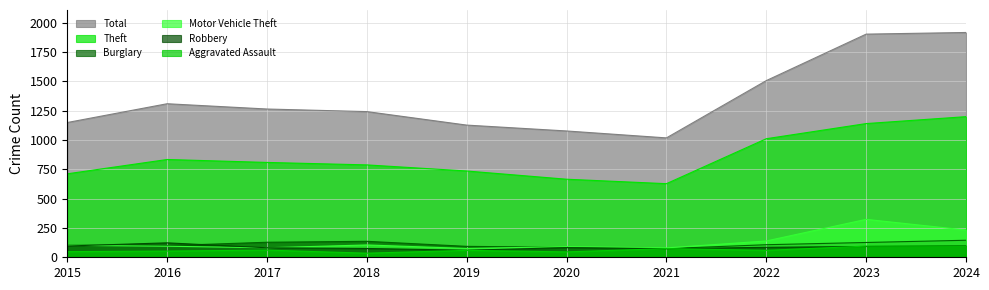

What is the highest value of the Burglary series?

145